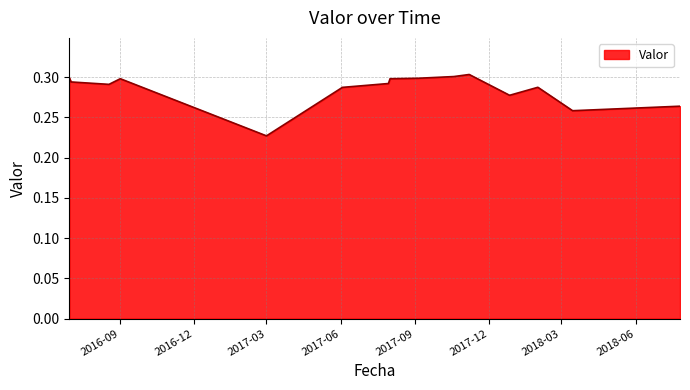

At which category does the data reach its first local valley?

2016-08-18